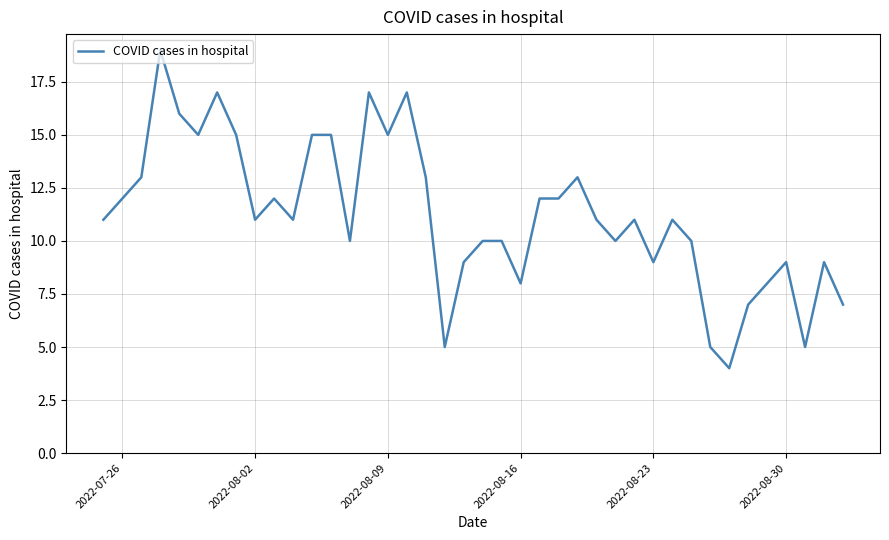

What is the difference between the maximum and minimum values?

15